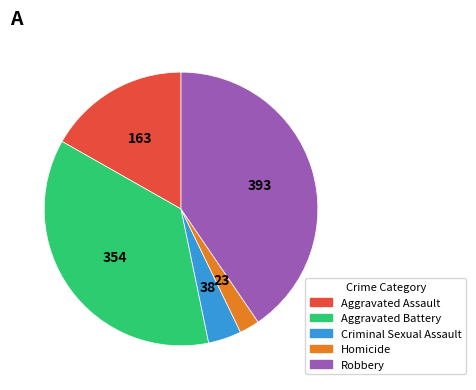

Combined, do Robbery and Criminal Sexual Assault account for over 50%?

No